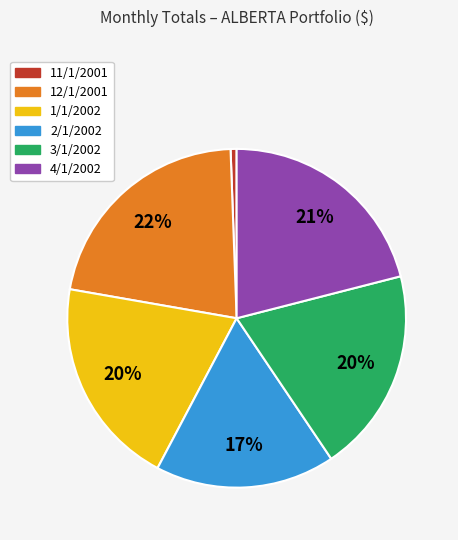

Is there any slice that represents more than half of the pie?

No